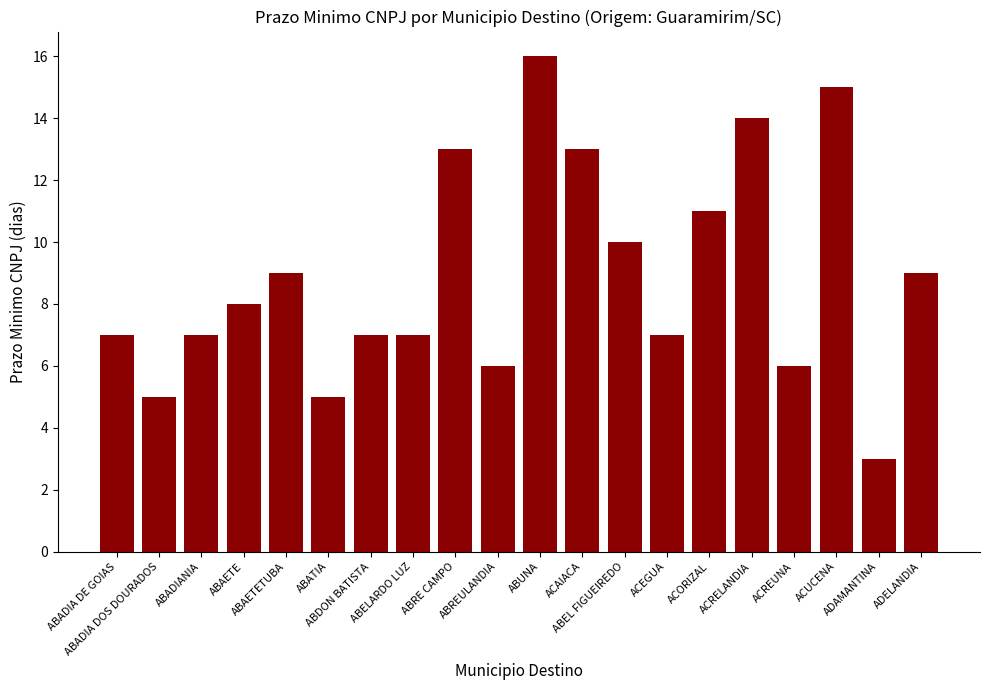

What is the difference between the second highest and second lowest values?

10